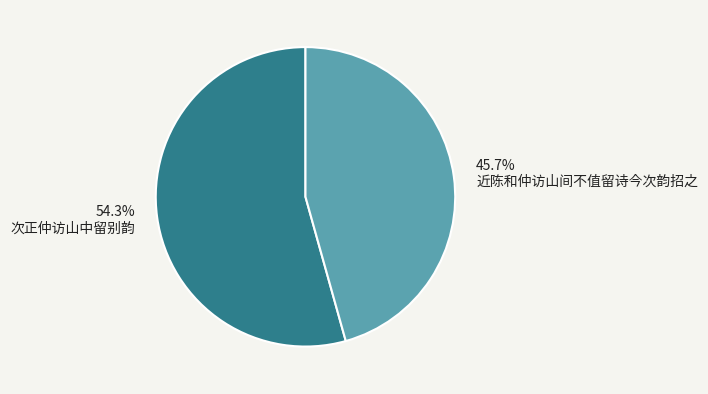

Count the number of slices in the pie.

2